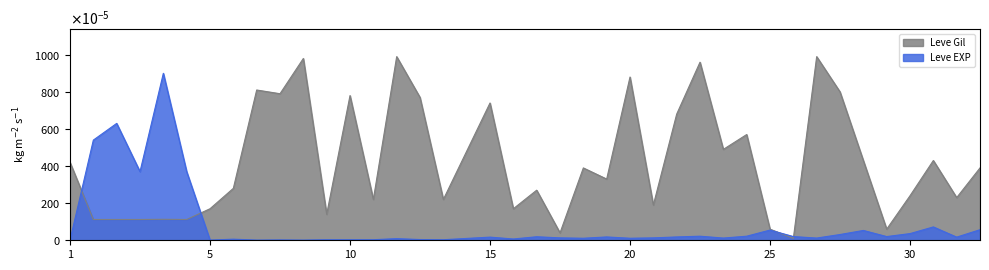

List the series in order of their overall mean, lowest first.

Leve EXP, Leve Gil